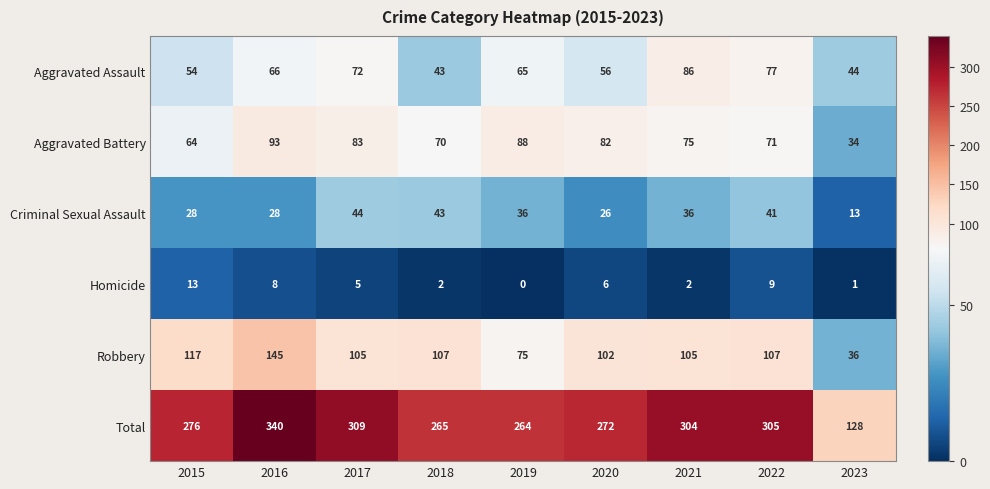

Which series changed the most between 2019 and 2020?

Robbery